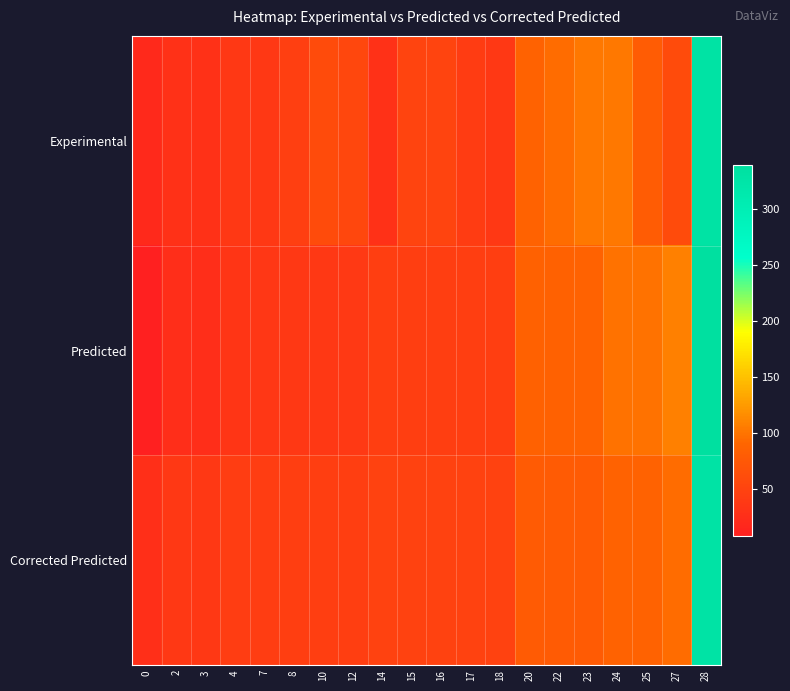

At which category is the sum across all series the highest?

28